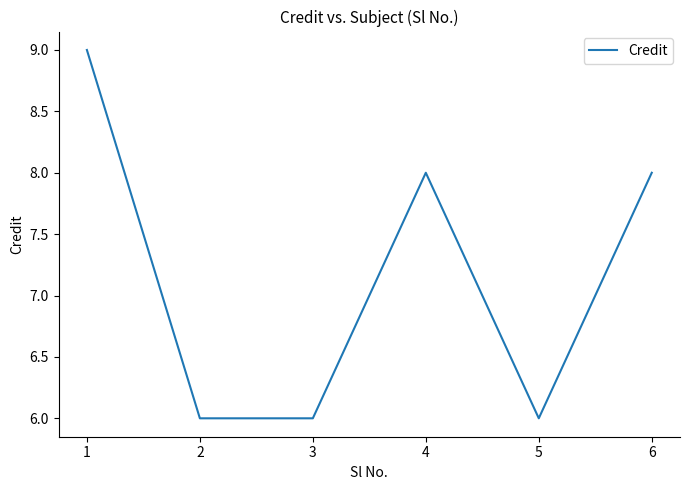

Approximately how many times larger is the value at 2 compared to 3?

1.0